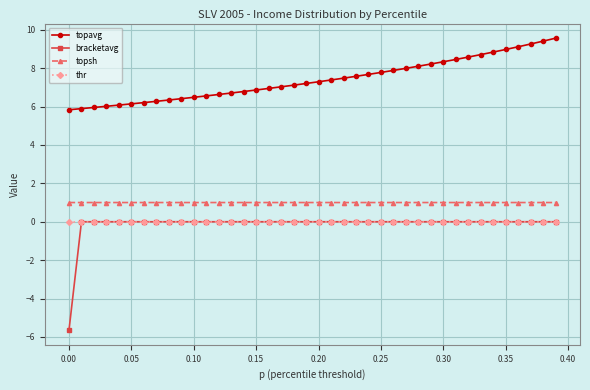

What is the value of the topavg point at the 14th from the left?

6.7